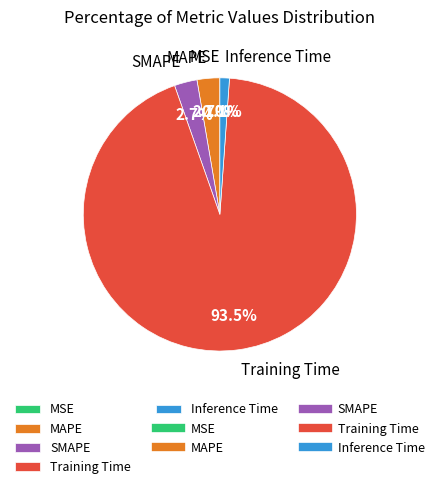

What percentage is the MAPE slice, to the nearest percent?

3%